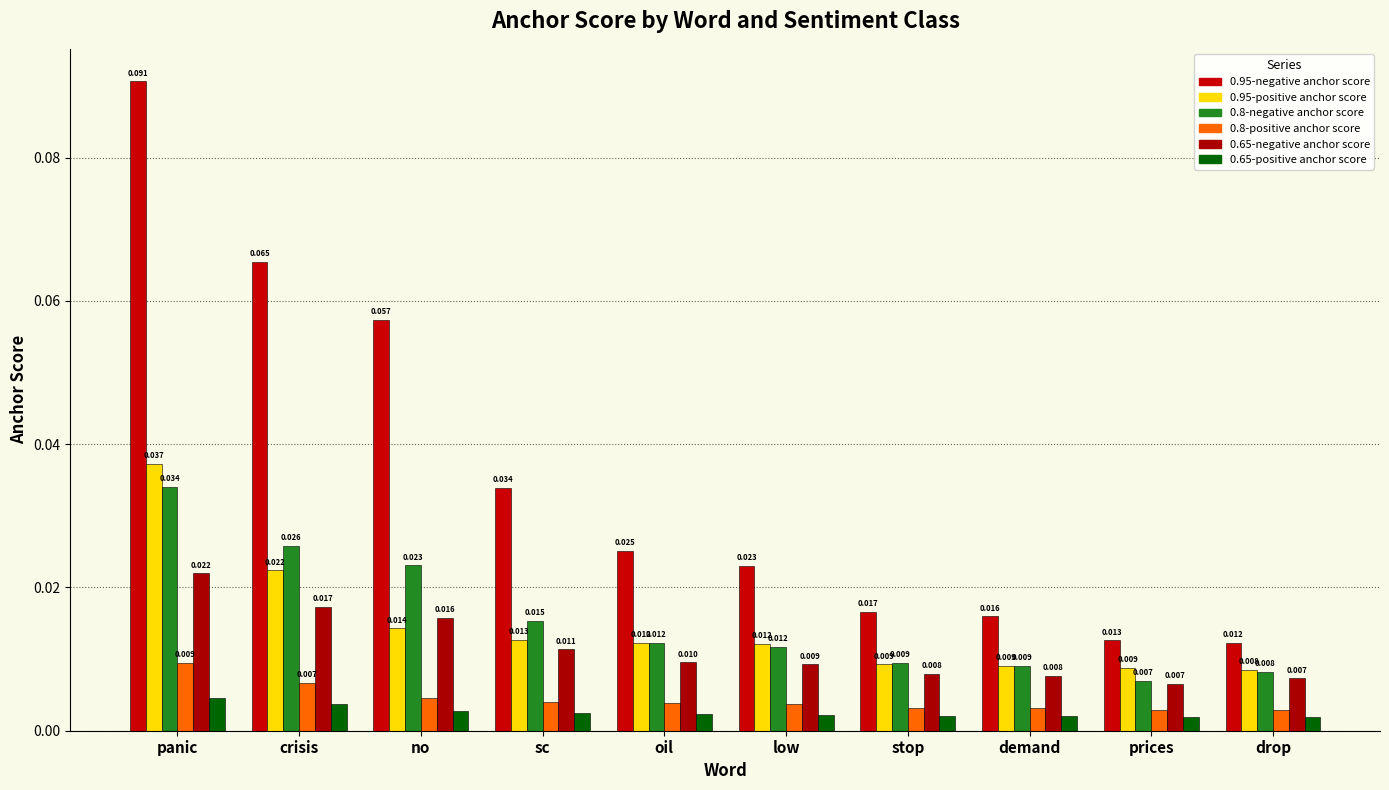

What is the total value across all series at low?

0.1